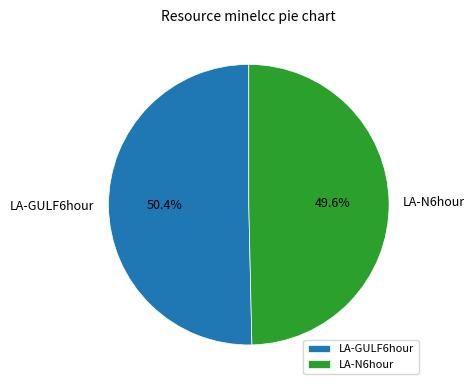

How many segments does this pie chart have?

2